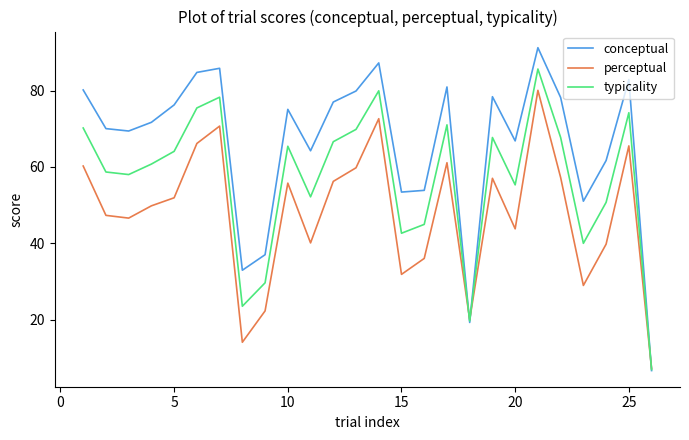

Does the chart have visible grid lines?

No